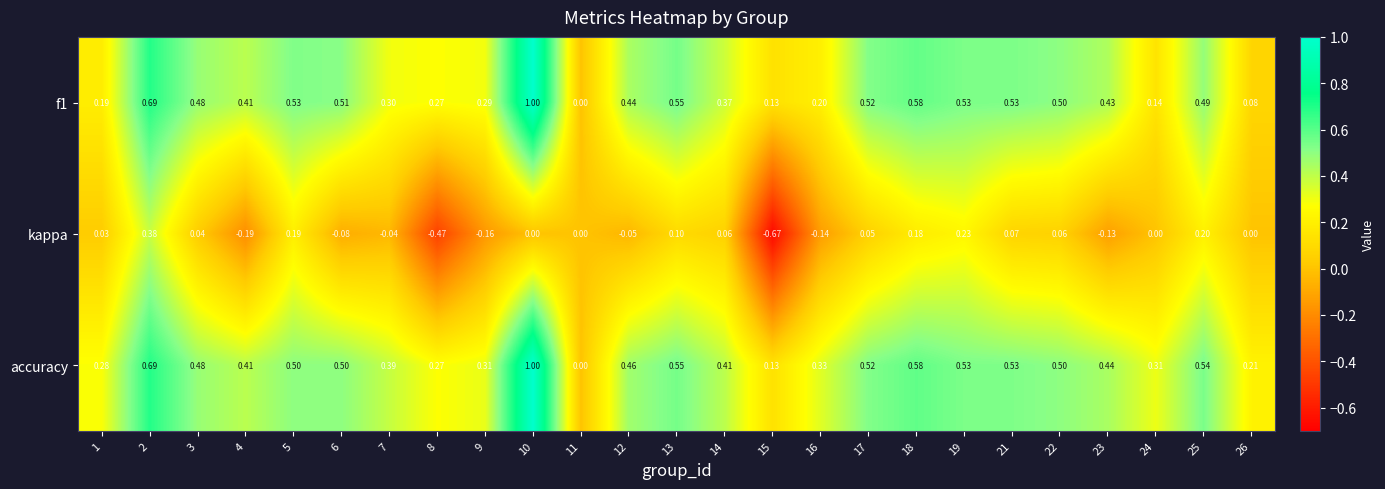

Which series has the widest spread of values?

kappa